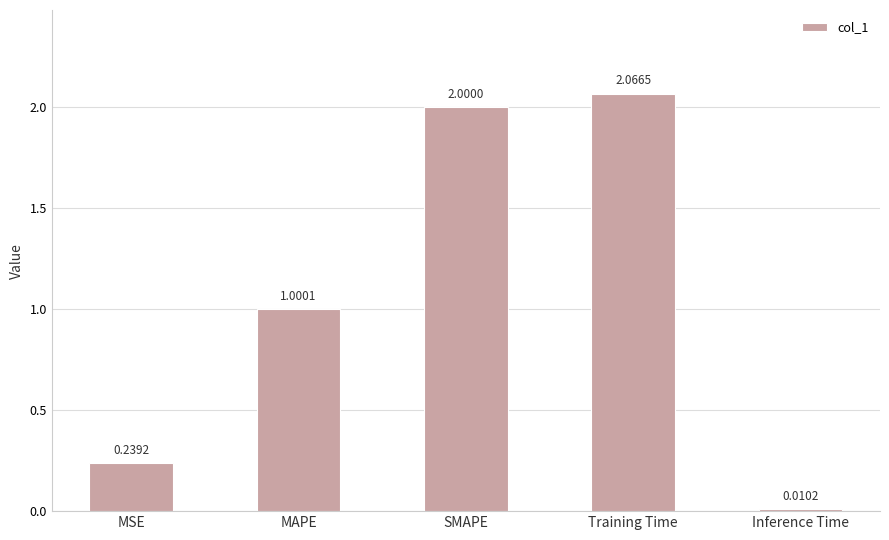

Where does the data first go above 1?

MAPE